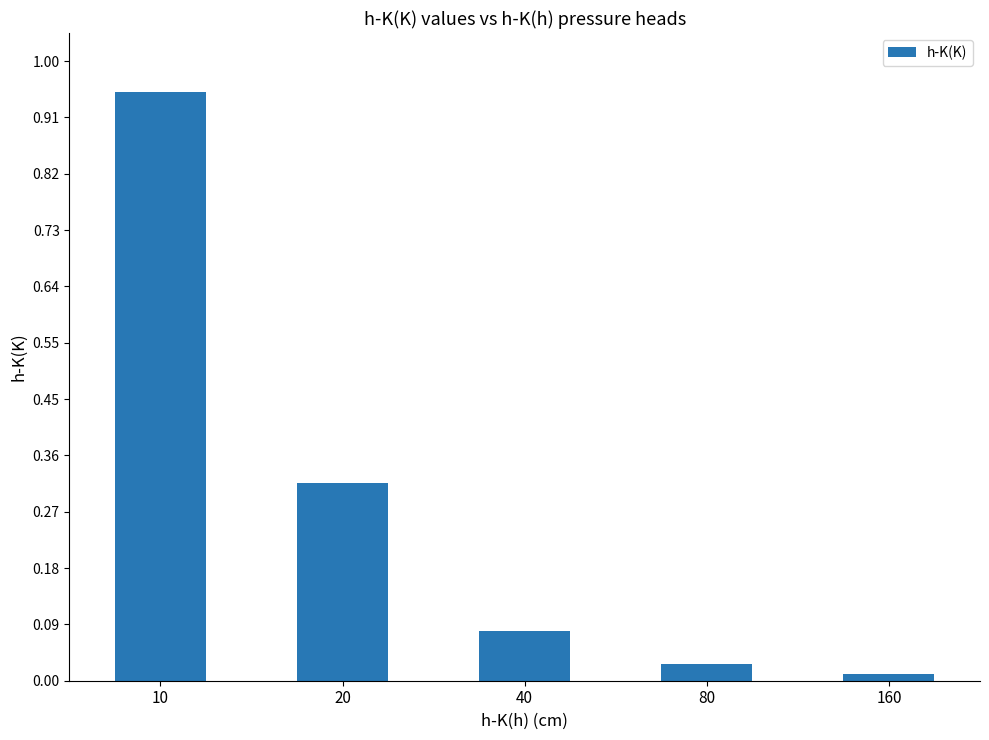

What is the change in value from 10 to 20?

-0.6